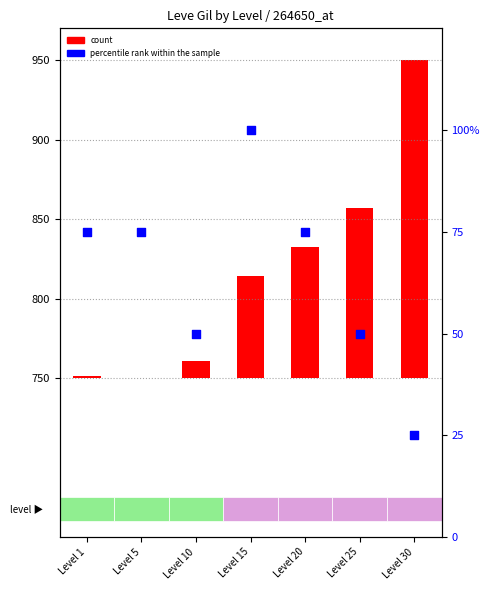

What are all the series names shown in the legend?

count, percentile rank within the sample